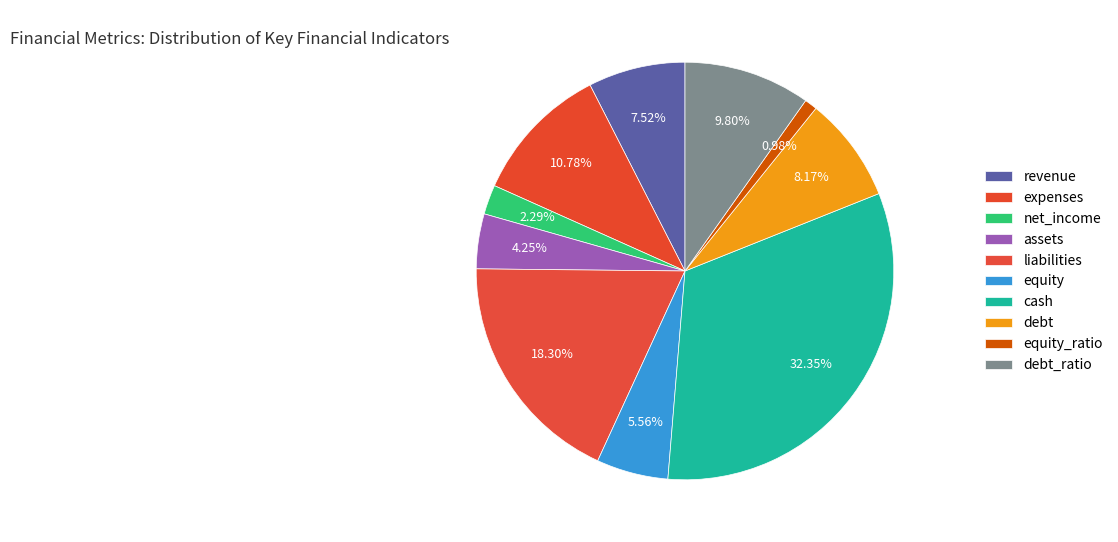

How many segments does this pie chart have?

10